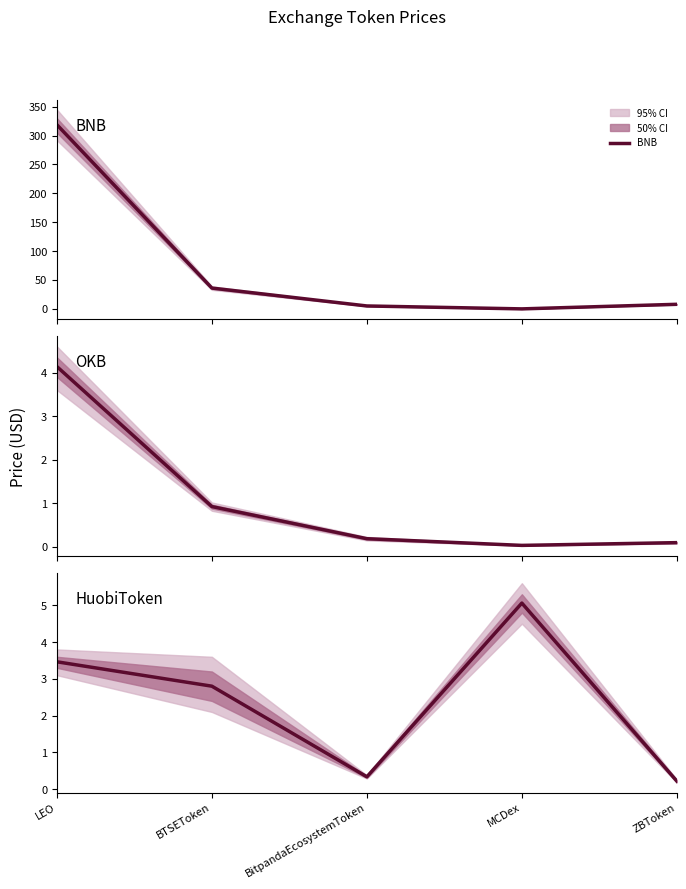

What is the sum of all HuobiToken values?

11.9